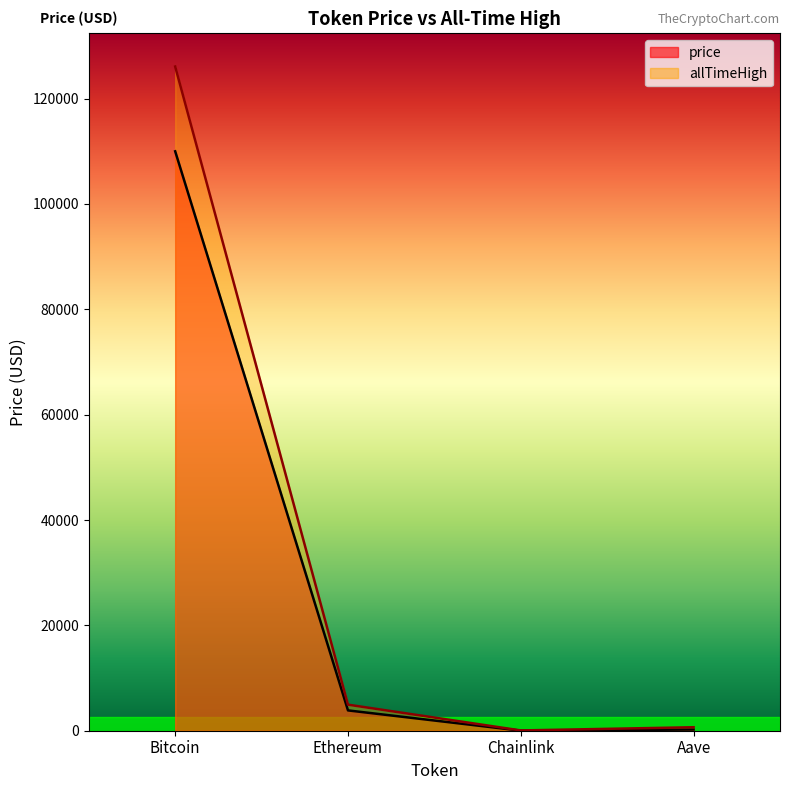

How many lines are shown in the chart?

2